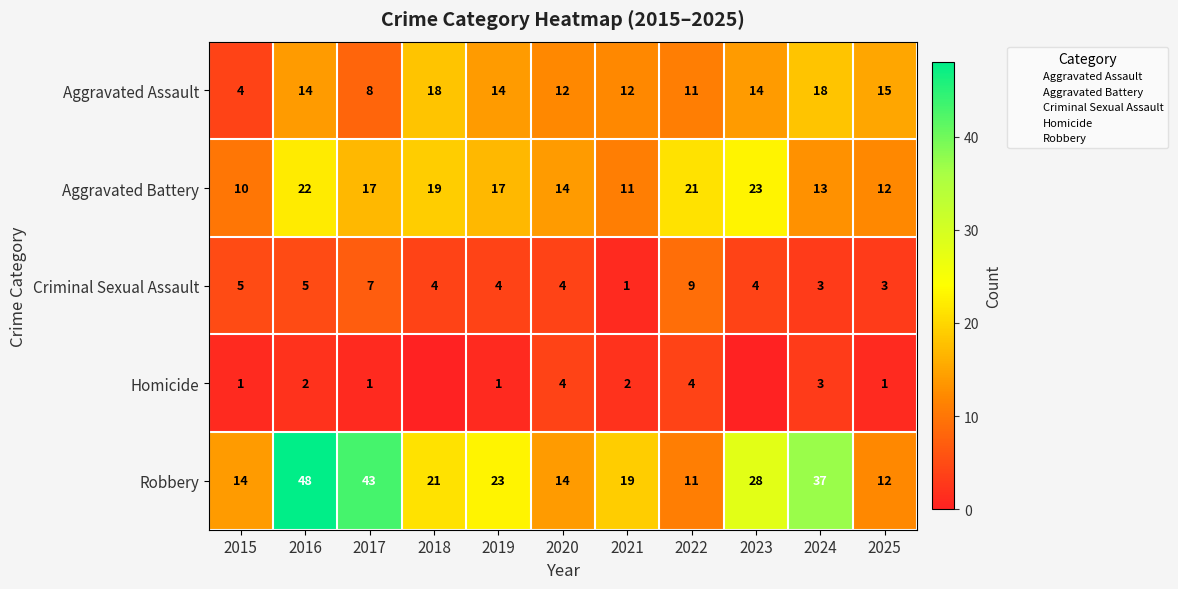

True or false: Robbery has a value of 5 at 2020.

False